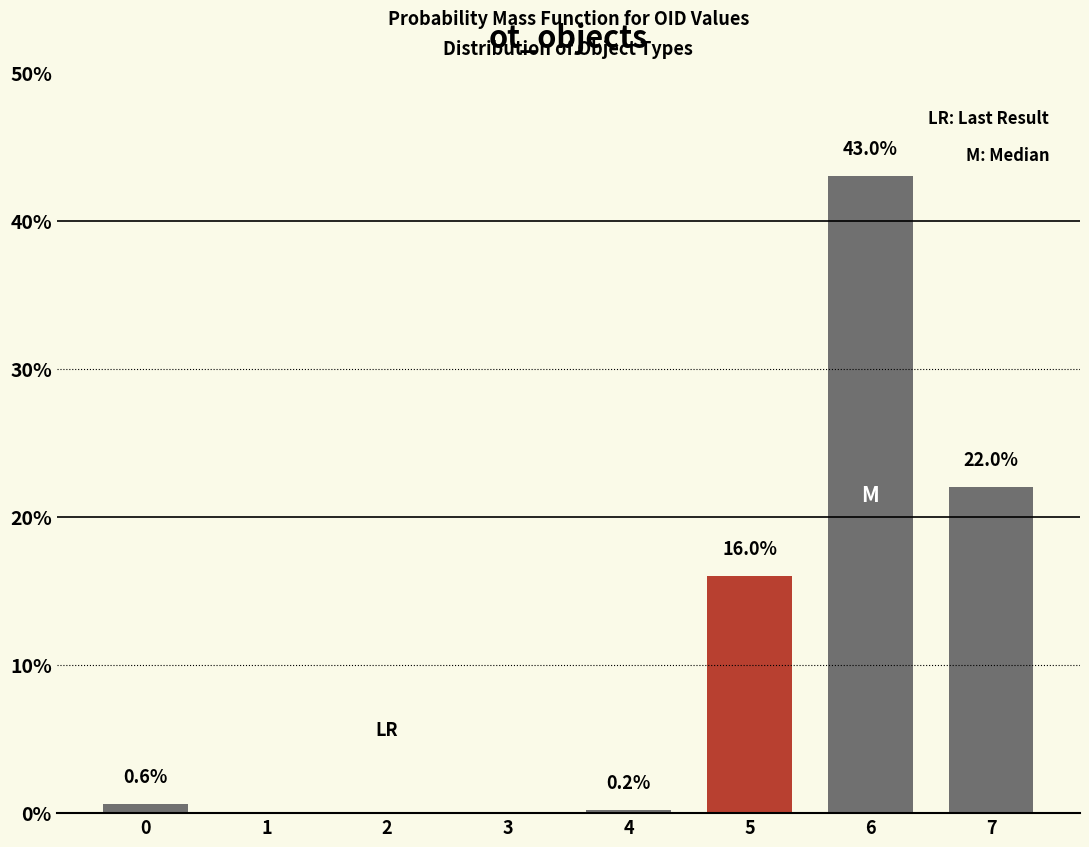

Reading left to right, transcribe all the data shown in this chart.

0=0.6	1=0.0	2=0.0	3=0.0	4=0.2	5=16.0	6=43.0	7=22.0